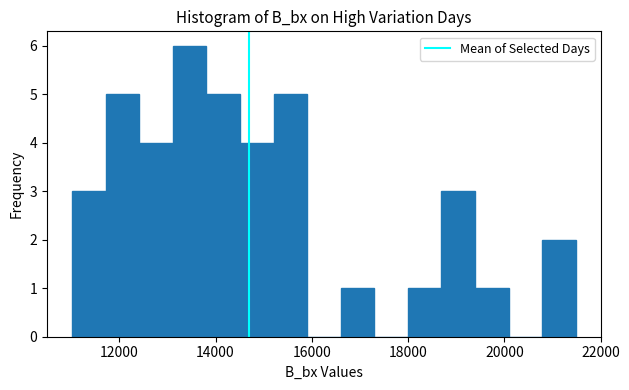

Around what value on the x-axis is the tallest bar? Give the approximate position of its centre, as read against the axis.

13400